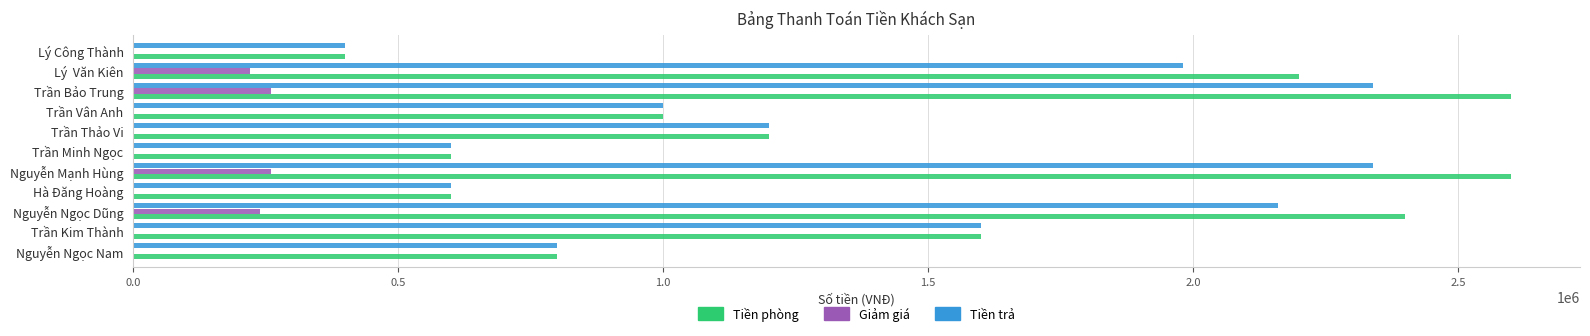

What is the maximum value for Tiền phòng?

2600000